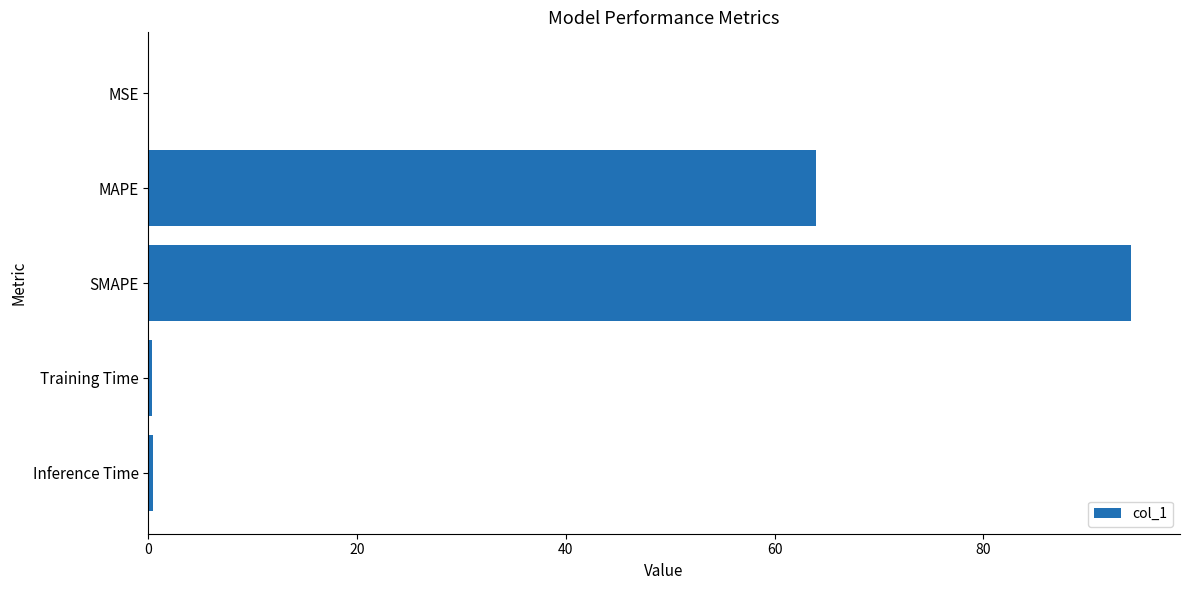

What is the greatest value displayed?

94.1